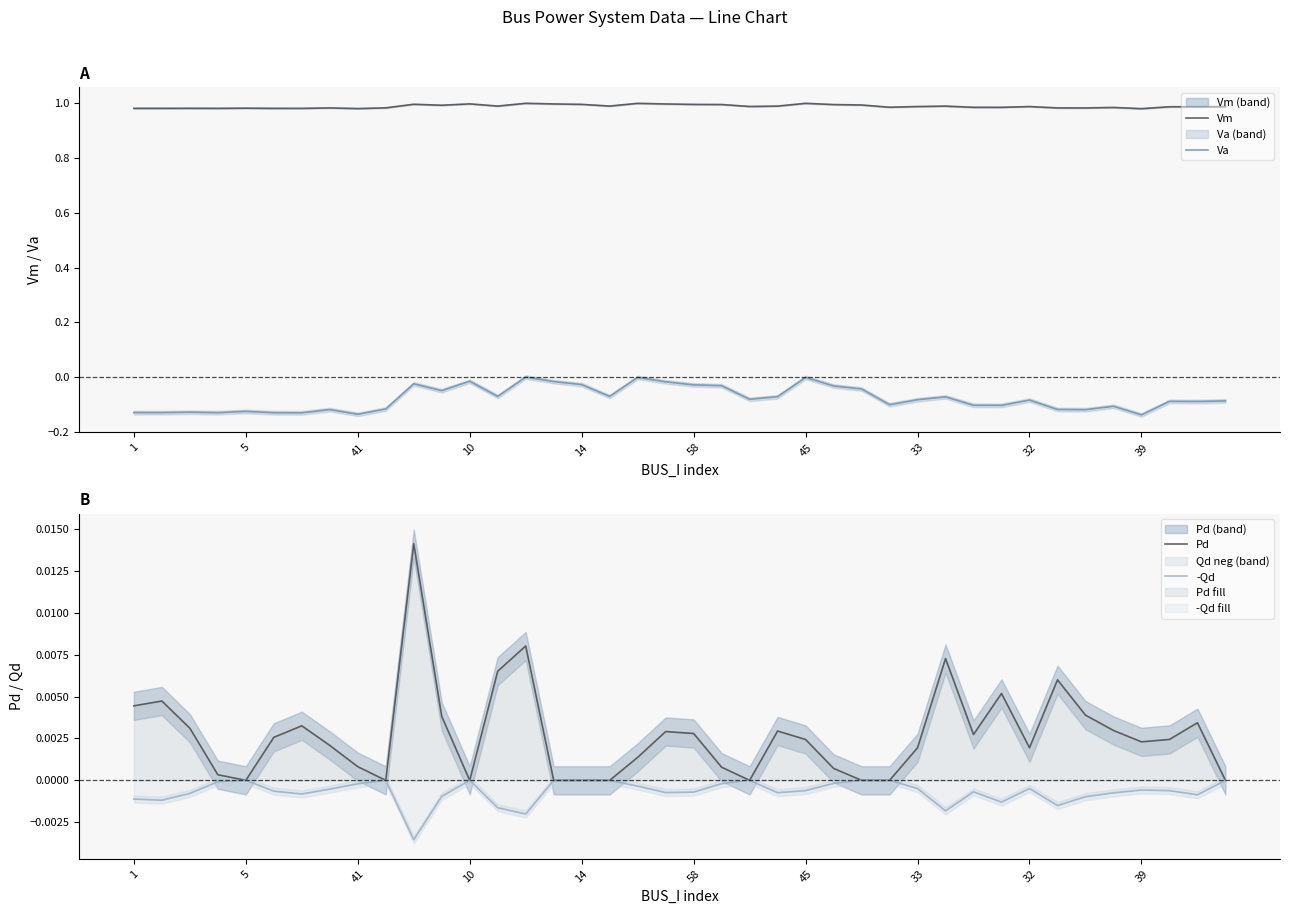

How many negative values does the -Qd series have?

30